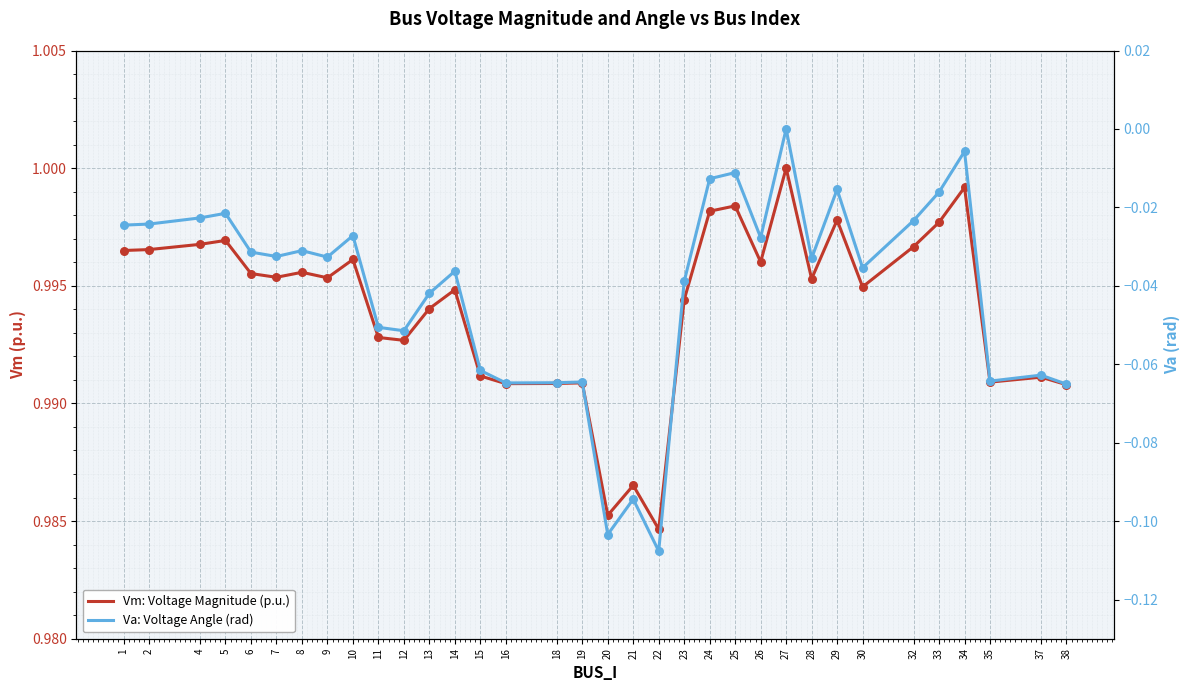

What are all the series names shown in the legend?

Vm: Voltage Magnitude (p.u.), Va: Voltage Angle (rad)